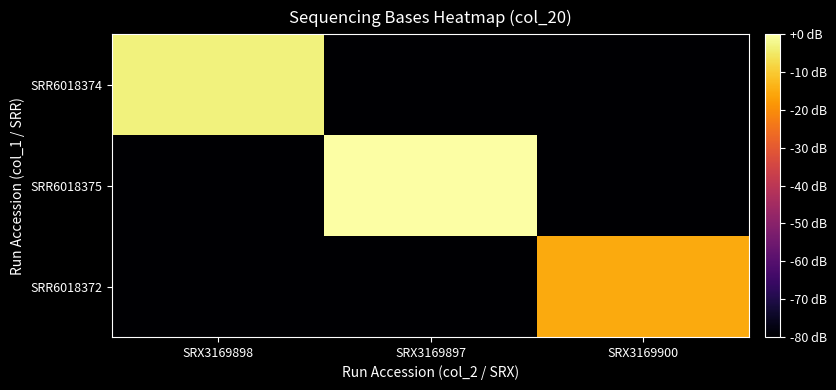

Which label corresponds to the smallest value in the chart?

SRX3169897